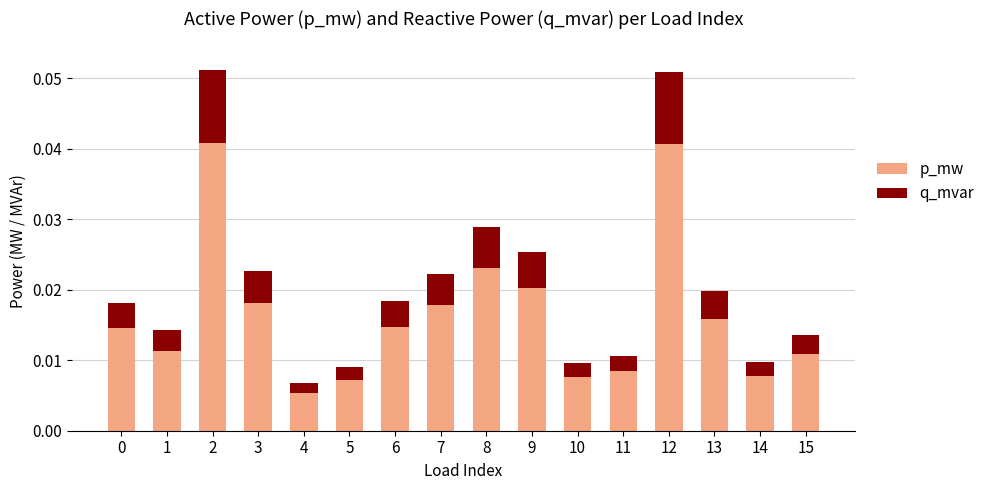

Count the p_mw values in the range 0 to 1.

16